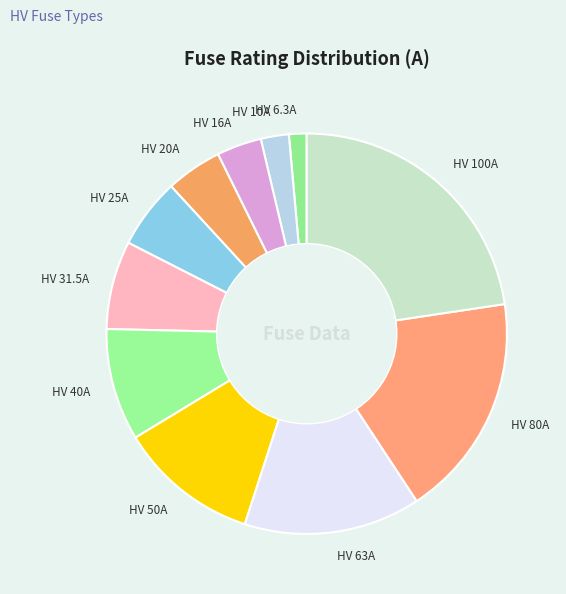

Is HV 63A the majority of the pie?

No